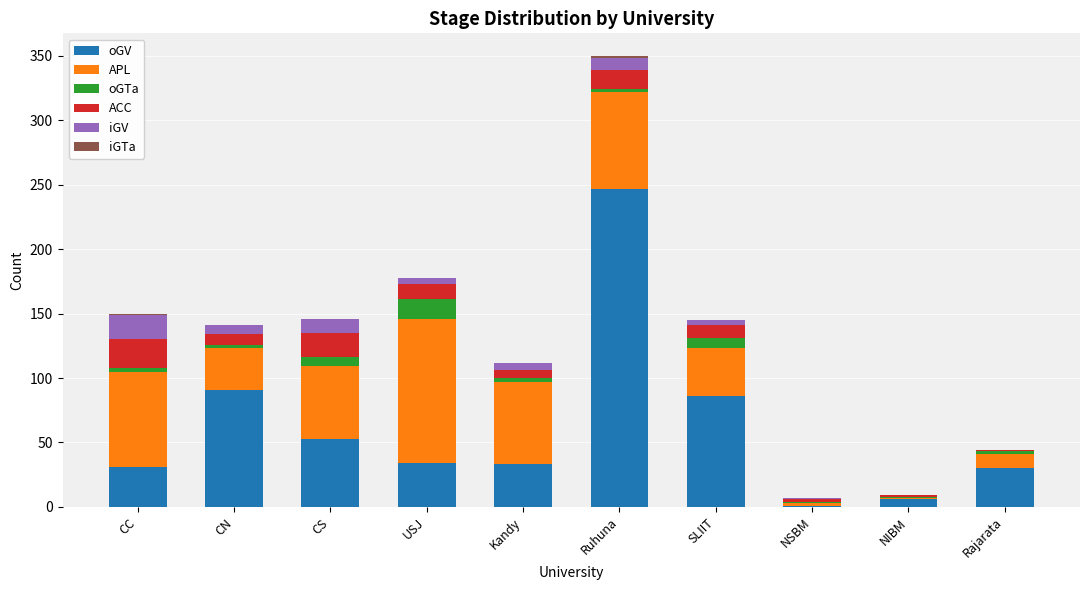

Does the chart contain stacked bars?

Yes